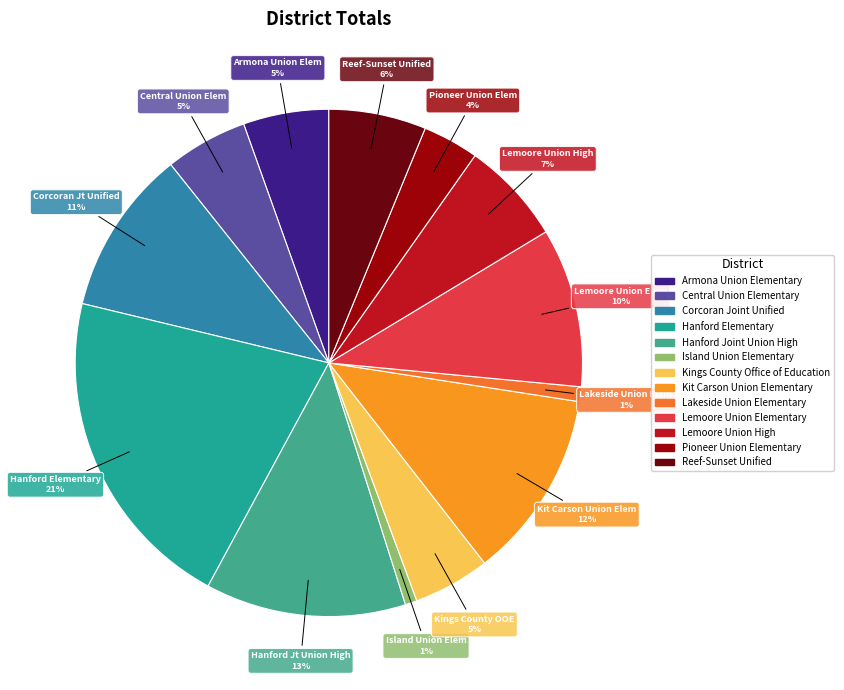

The Kings County Office of Education slice represents 5% of the pie. True or false?

True